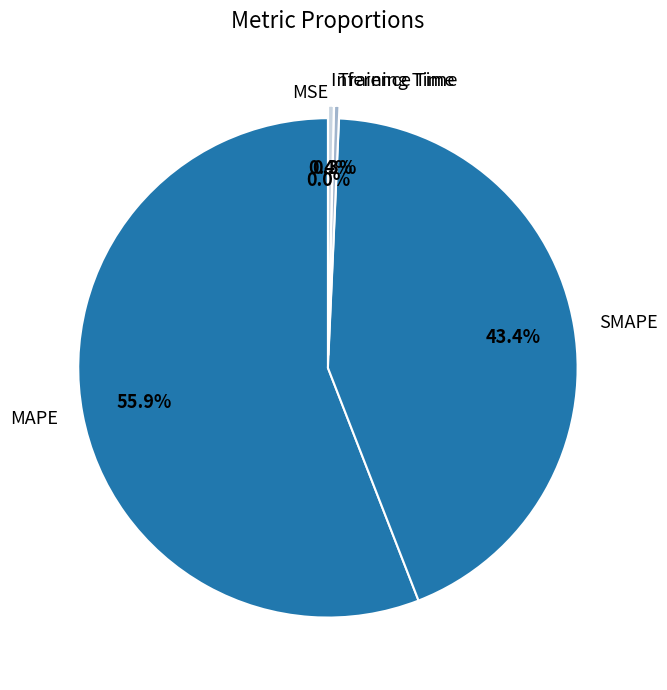

To the nearest percent, what is the difference between the Inference Time and MAPE slice percentages?

56%